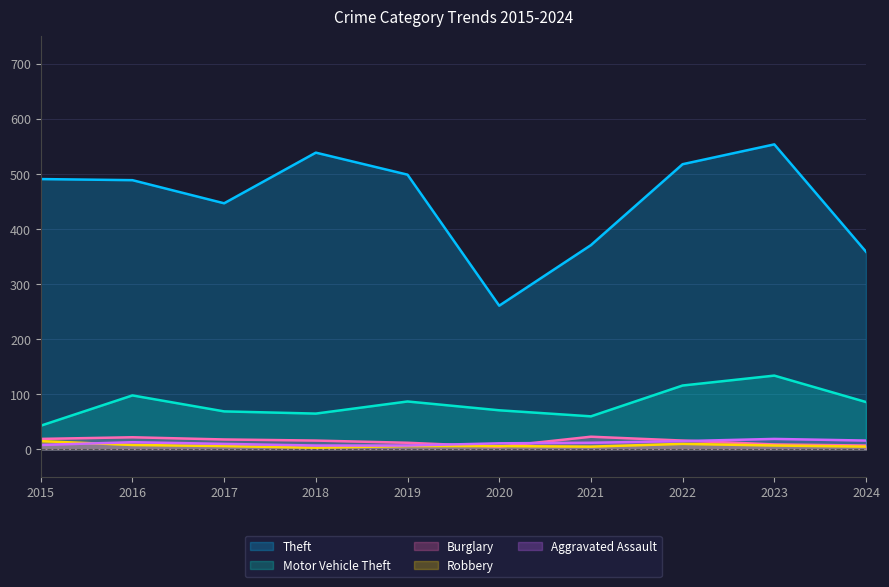

What is the total value across all series at 2015?

576